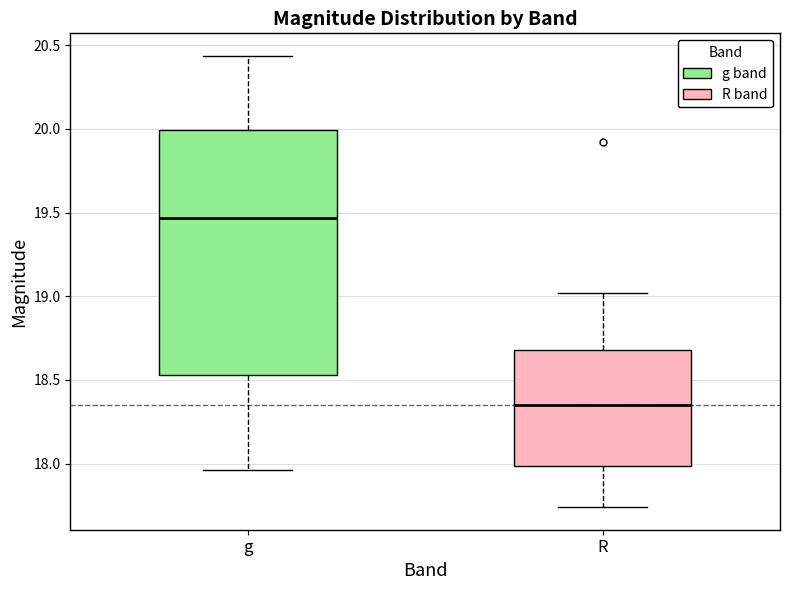

Reading left to right, read every box against the y-axis: the position of its median line, the range the box covers, and the ends of its whiskers. The values are not printed on the chart, so give them approximately, as read against the axis.

g: median 19.45, box 18.55 to 20.00, whiskers 17.95 to 20.45
R: median 18.35, box 18.00 to 18.70, whiskers 17.75 to 19.00